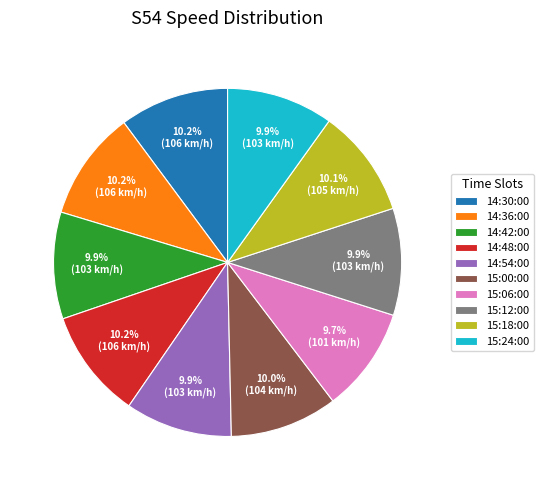

Approximately how many times larger is the value at 15:06:00 compared to 14:30:00?

1.0